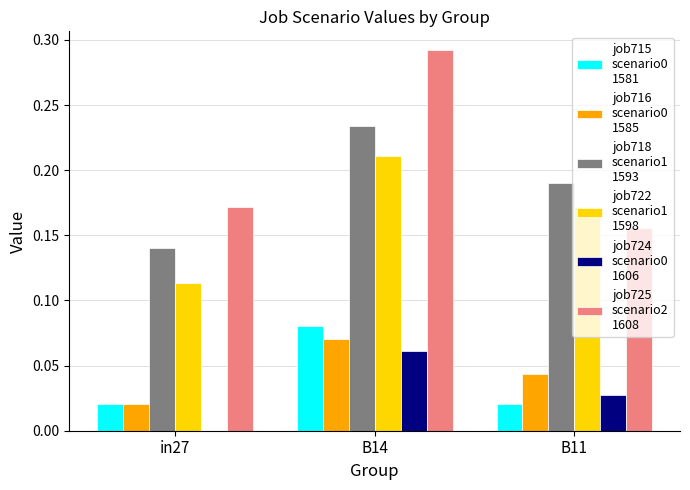

Which category has the highest value across all series?

B14